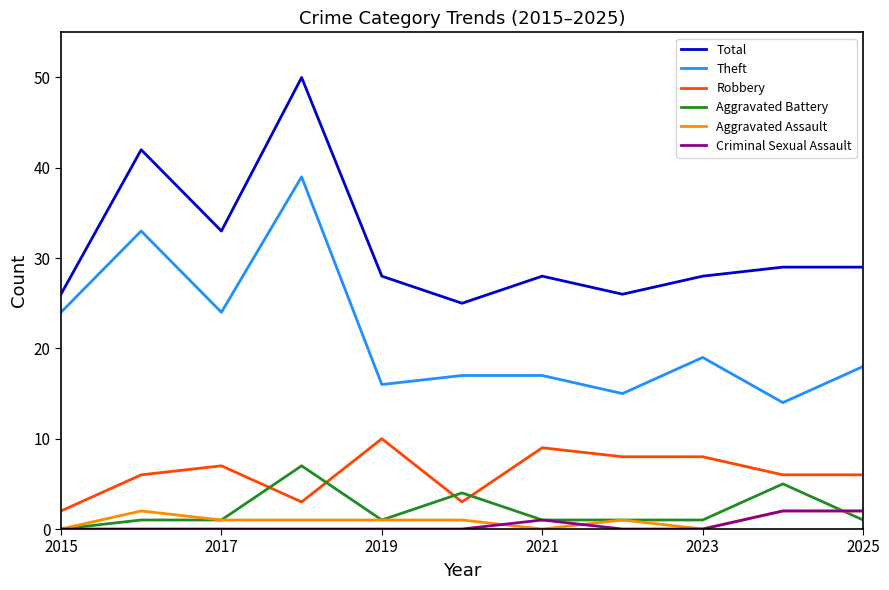

True or false: Total and Criminal Sexual Assault intersect in this chart.

False